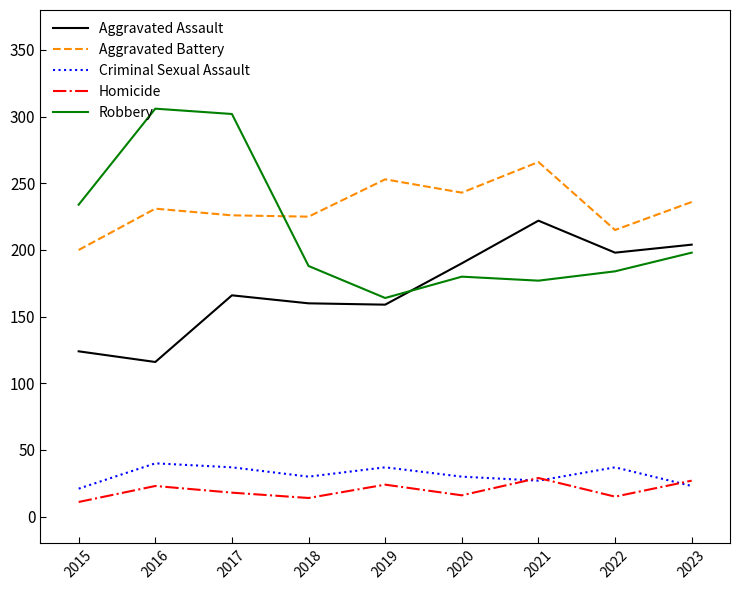

True or false: Aggravated Assault has a value of 89 at 2023.

False